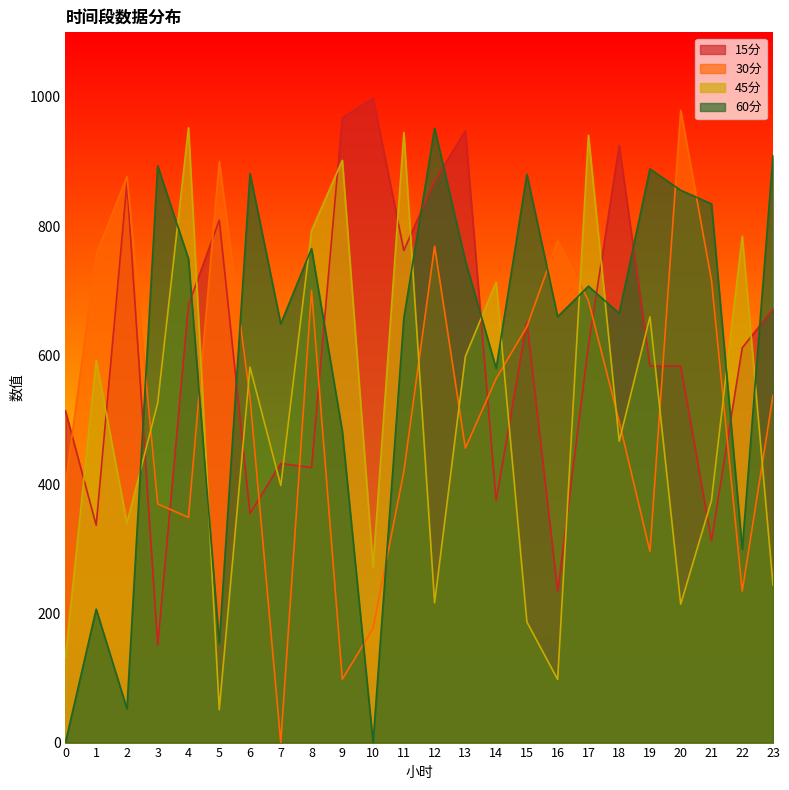

What is the sum of the 60分 values at 12 and 22?

1251.1